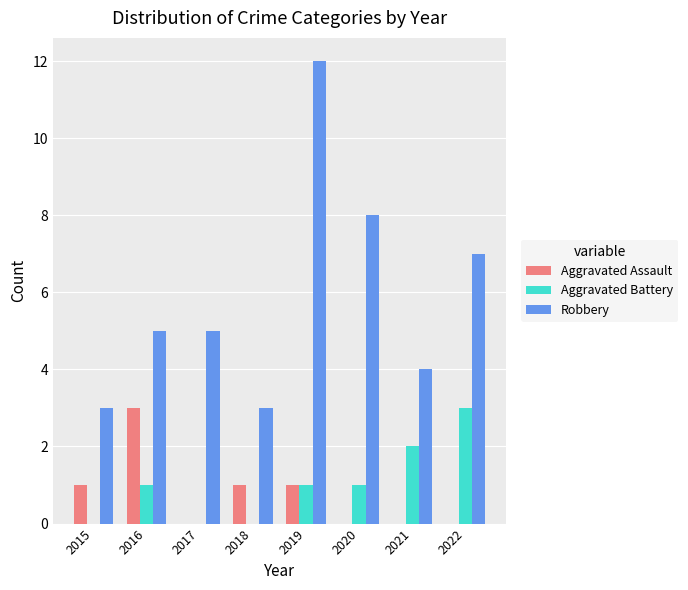

Between 2017 and 2022, which series saw the biggest shift?

Aggravated Battery